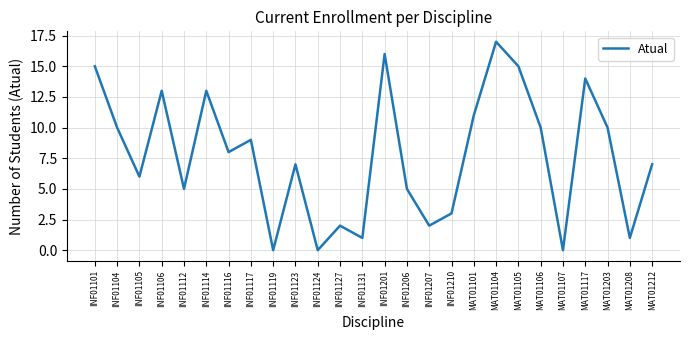

Reading left to right, extract all data points from this chart.

15	10	6	13	5	13	8	9	0	7	0	2	1	16	5	2	3	11	17	15	10	0	14	10	1	7